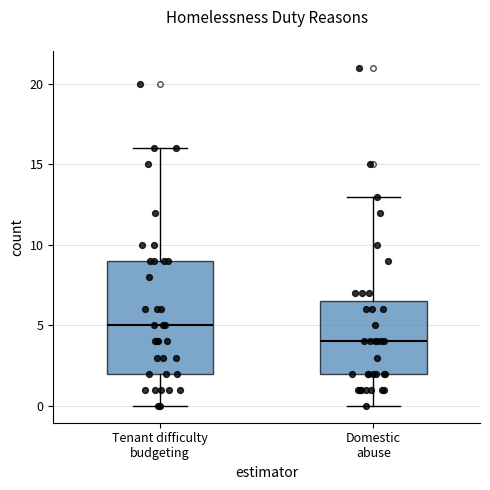

Reading left to right, read every box against the y-axis: the position of its median line, the range the box covers, and the ends of its whiskers. The values are not printed on the chart, so give them approximately, as read against the axis.

Tenant difficulty budgeting: median 5.0, box 2.0 to 9.0, whiskers 0.0 to 16.0
Domestic abuse: median 4.0, box 2.0 to 6.5, whiskers 0.0 to 13.0